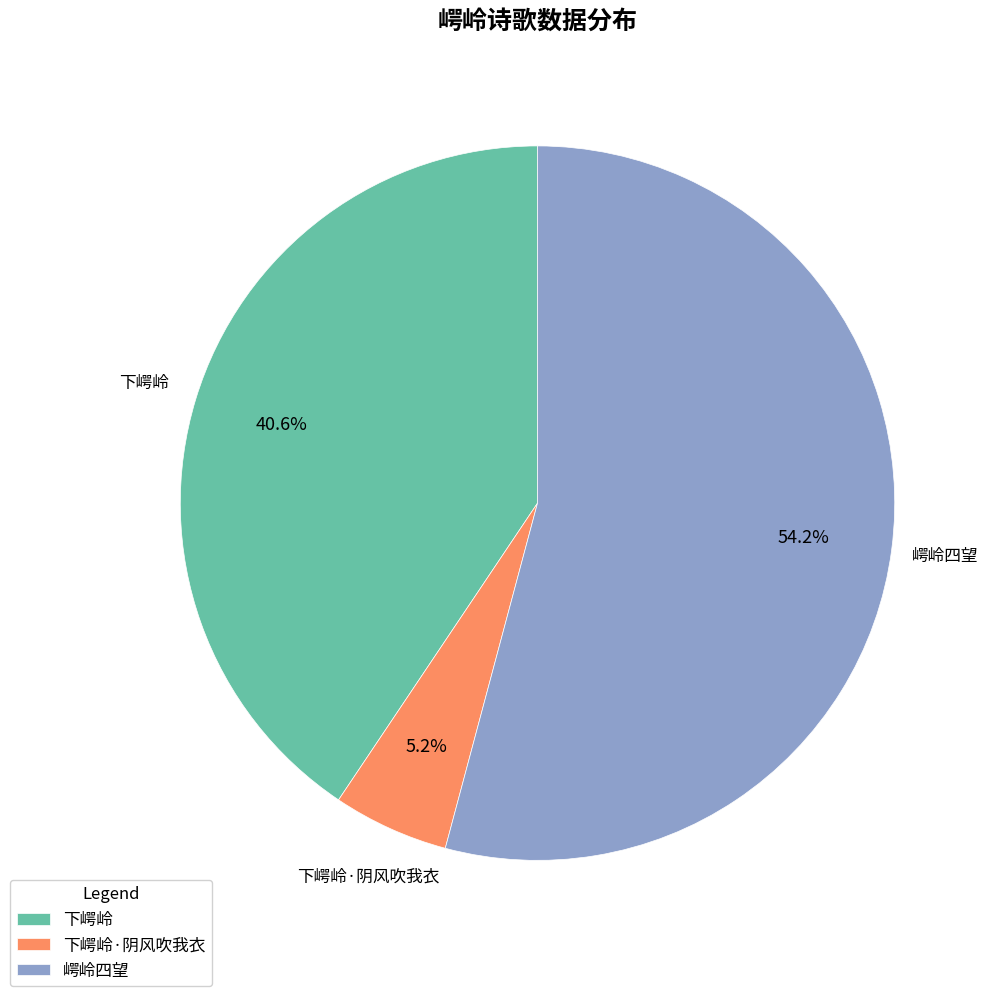

Which slice represents more than half of the pie?

崿岭四望